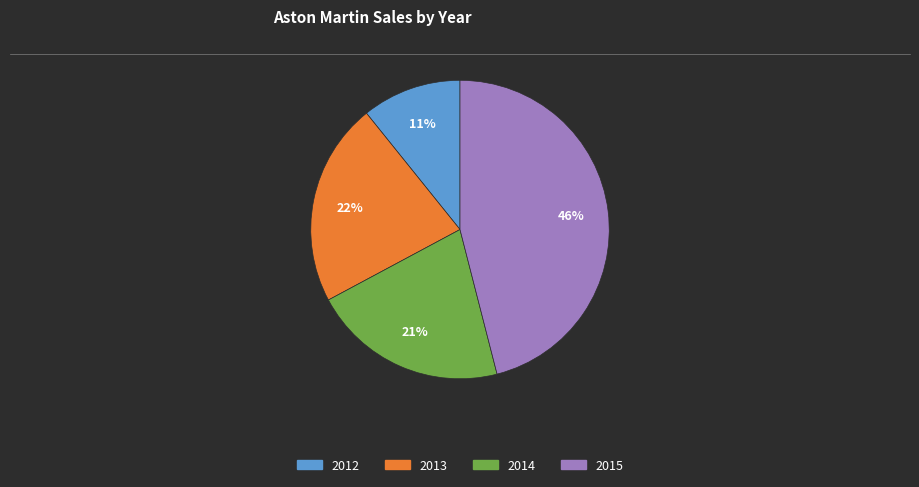

Rank the categories by value from lowest to highest.

2012, 2014, 2013, 2015